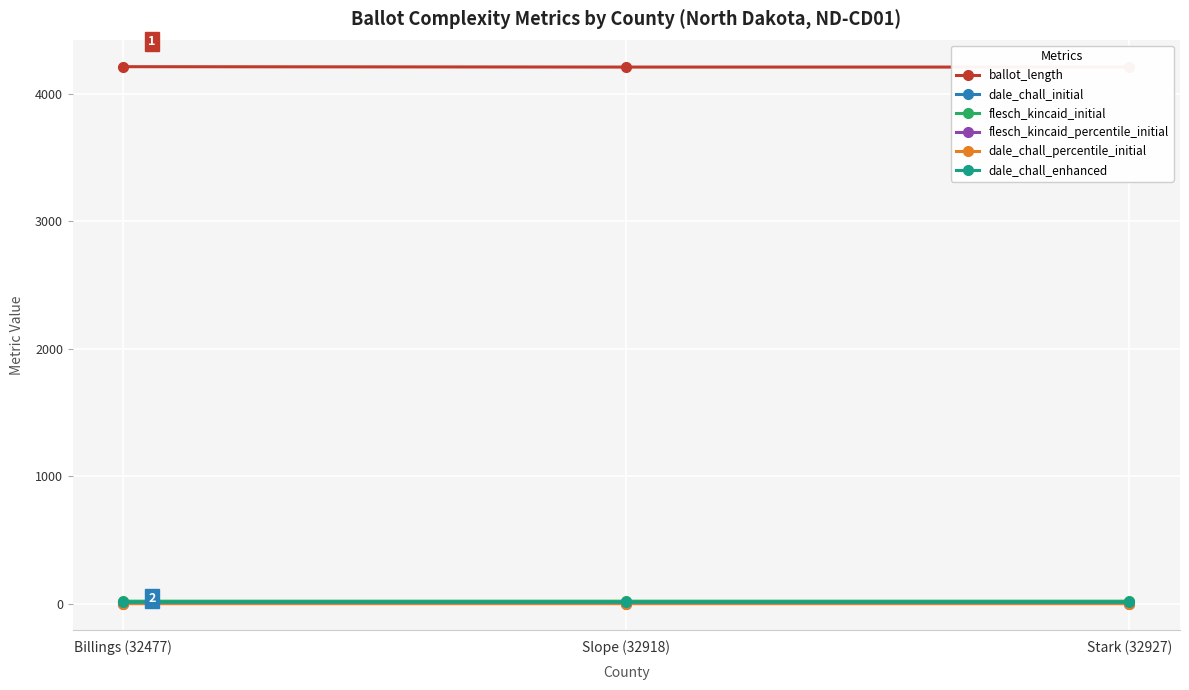

What is the value of the dale_chall_percentile_initial point at the 3rd from the left?

0.7